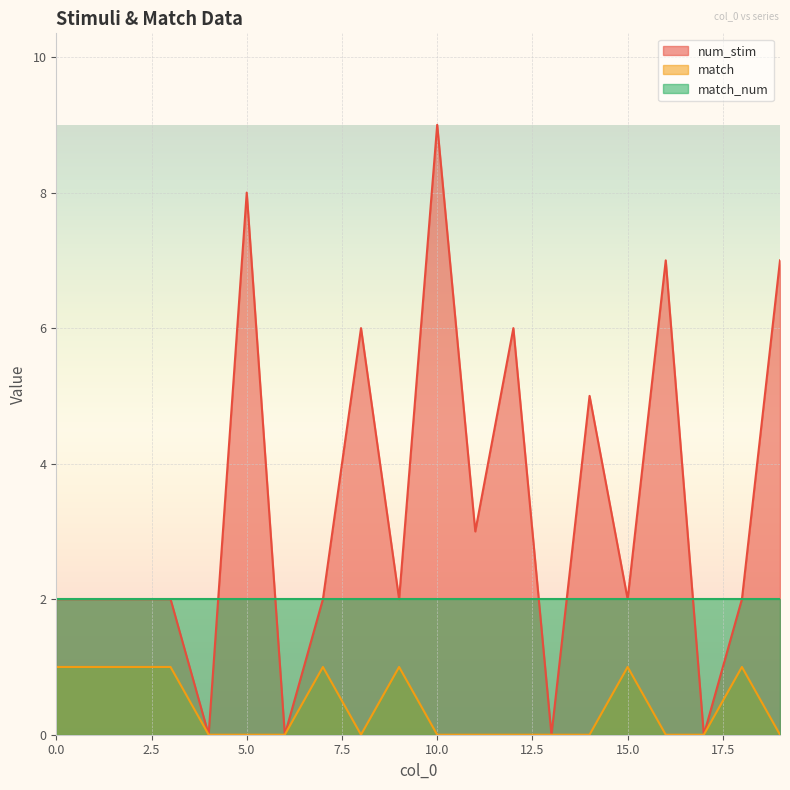

True or false: num_stim and match intersect in this chart.

False